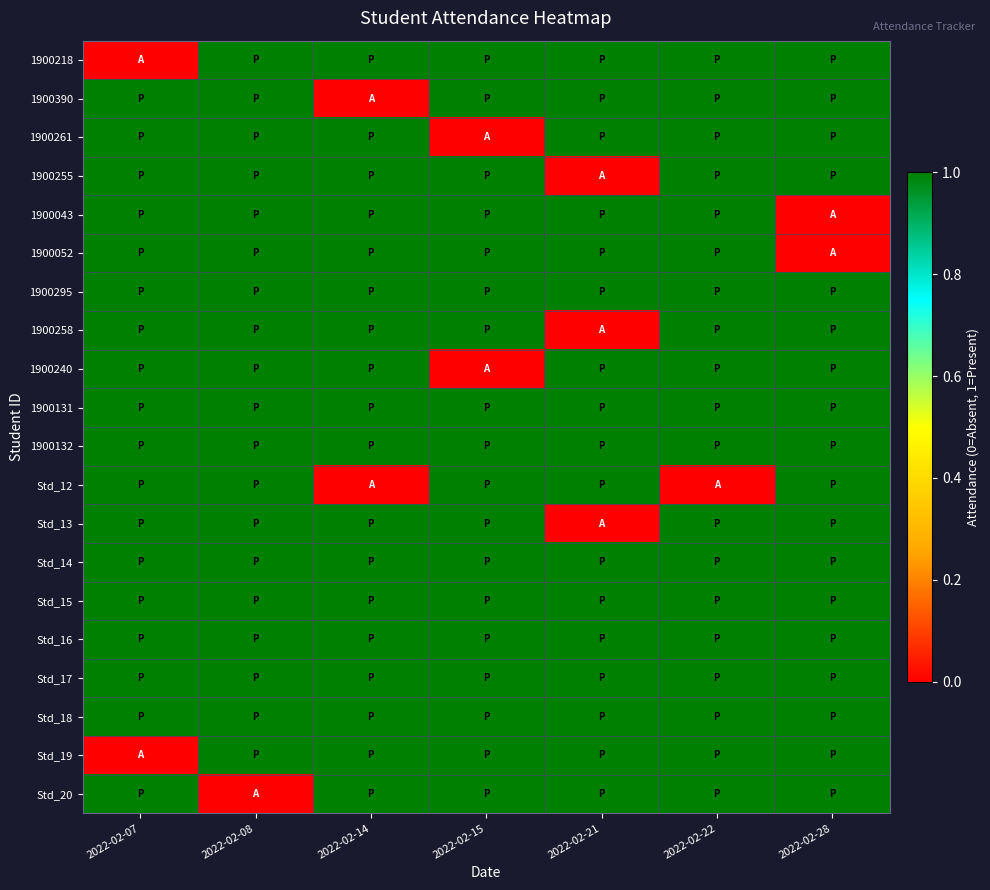

What is the maximum value shown in the chart?

1